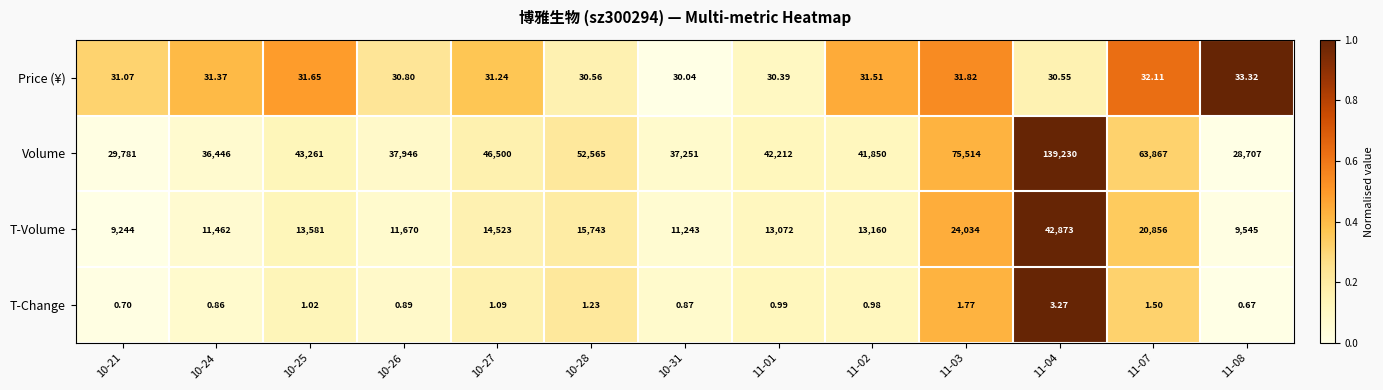

What is the difference between the highest and lowest values at 11-04?

139226.7